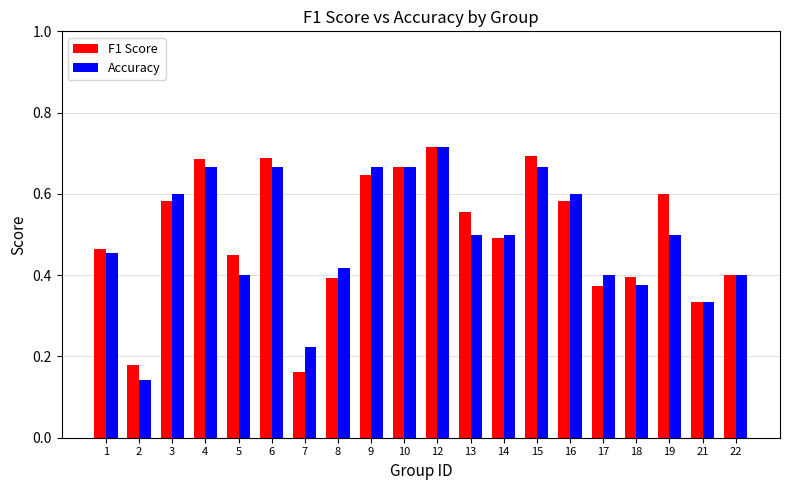

Is the value of F1 Score at 5 greater than the value of Accuracy at 8?

Yes